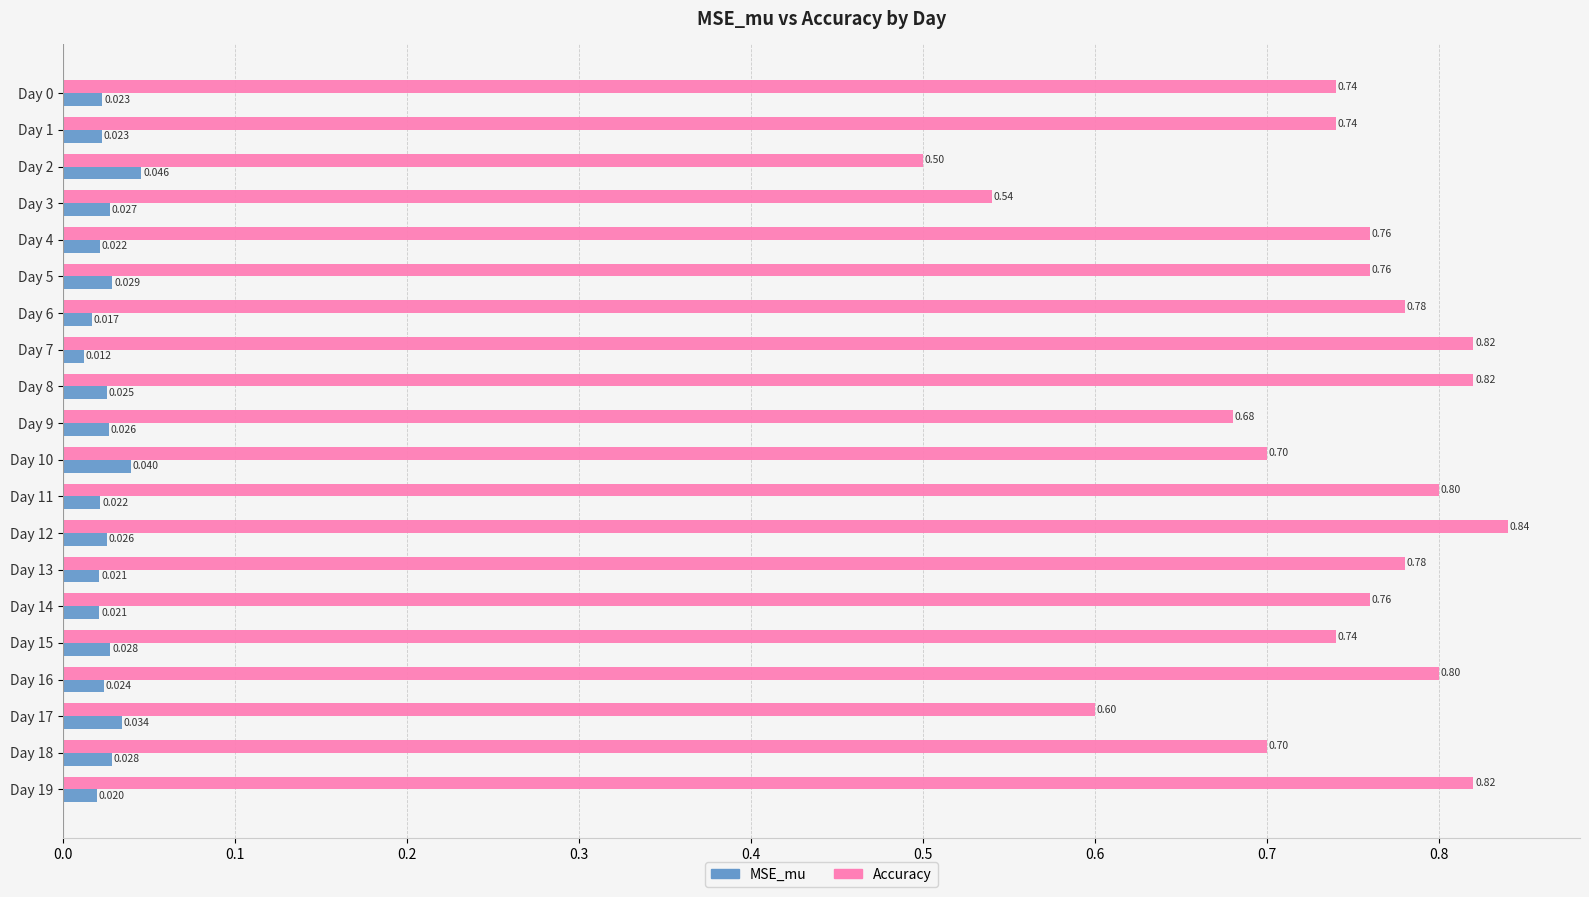

Is the value of Accuracy at Day 17 greater than the value of MSE_mu at Day 9?

Yes